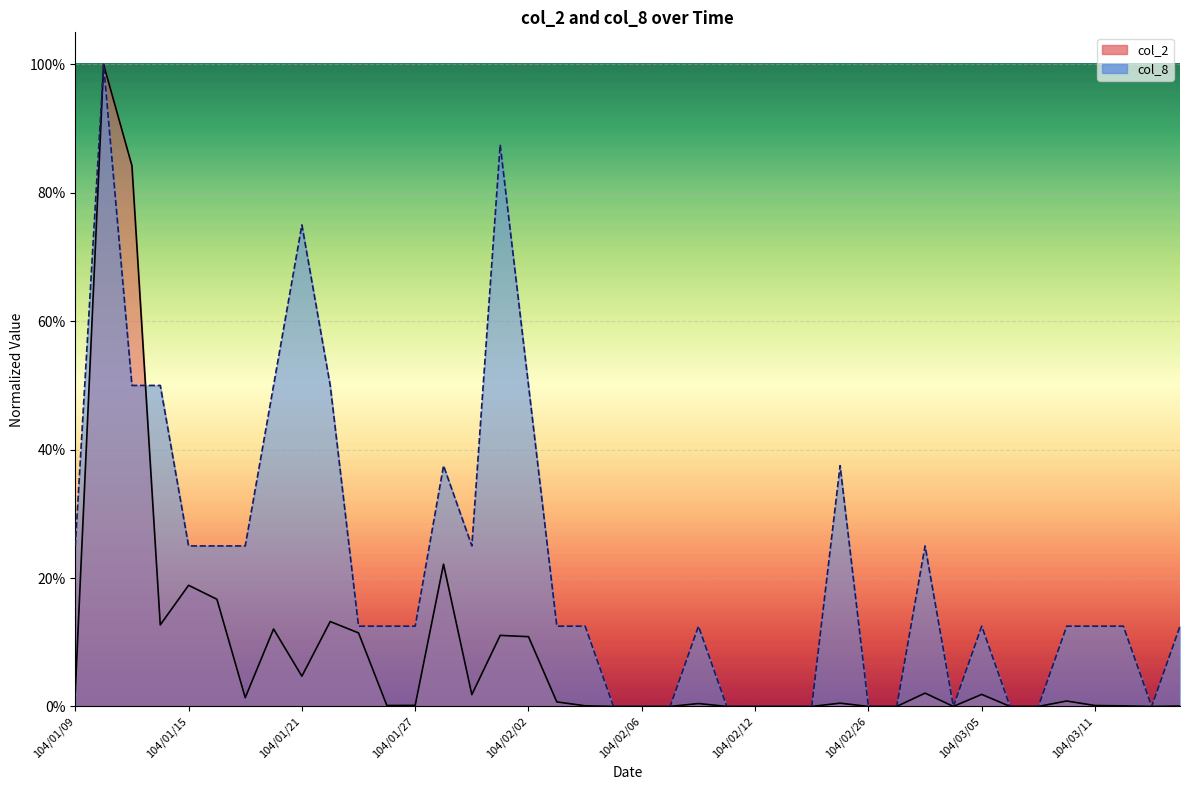

What are all the series names shown in the legend?

col_2, col_8